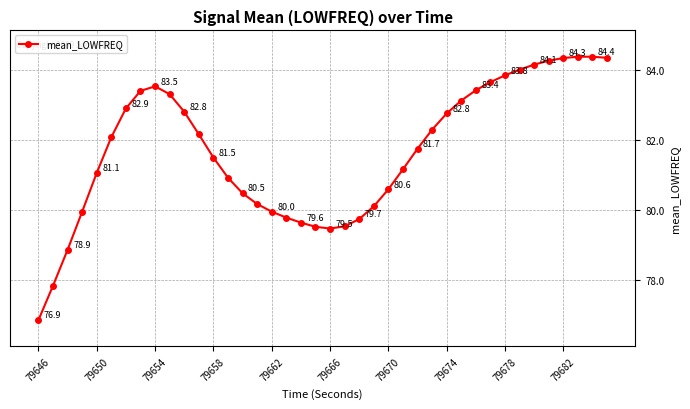

What is the difference between the maximum and minimum values?

7.5